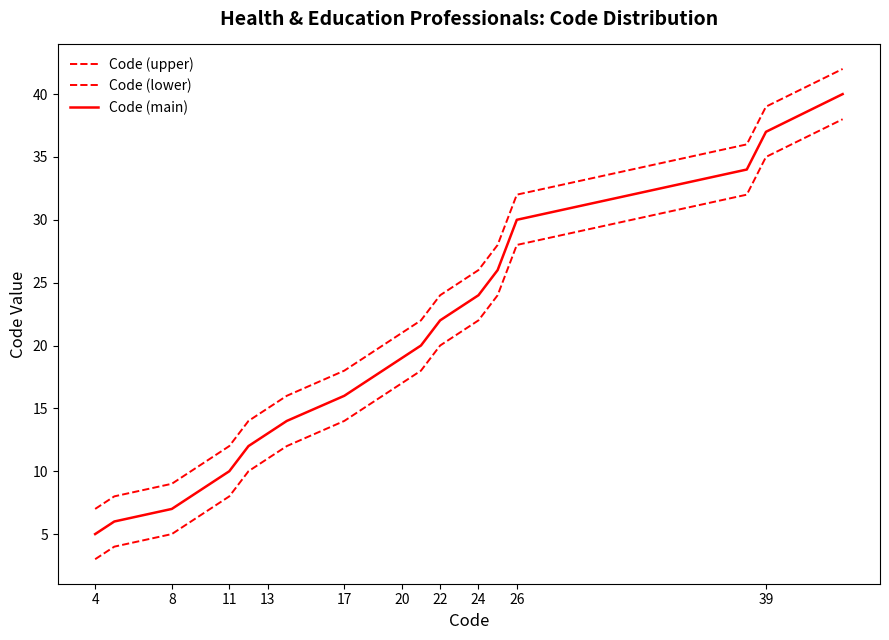

Does the chart have visible grid lines?

No